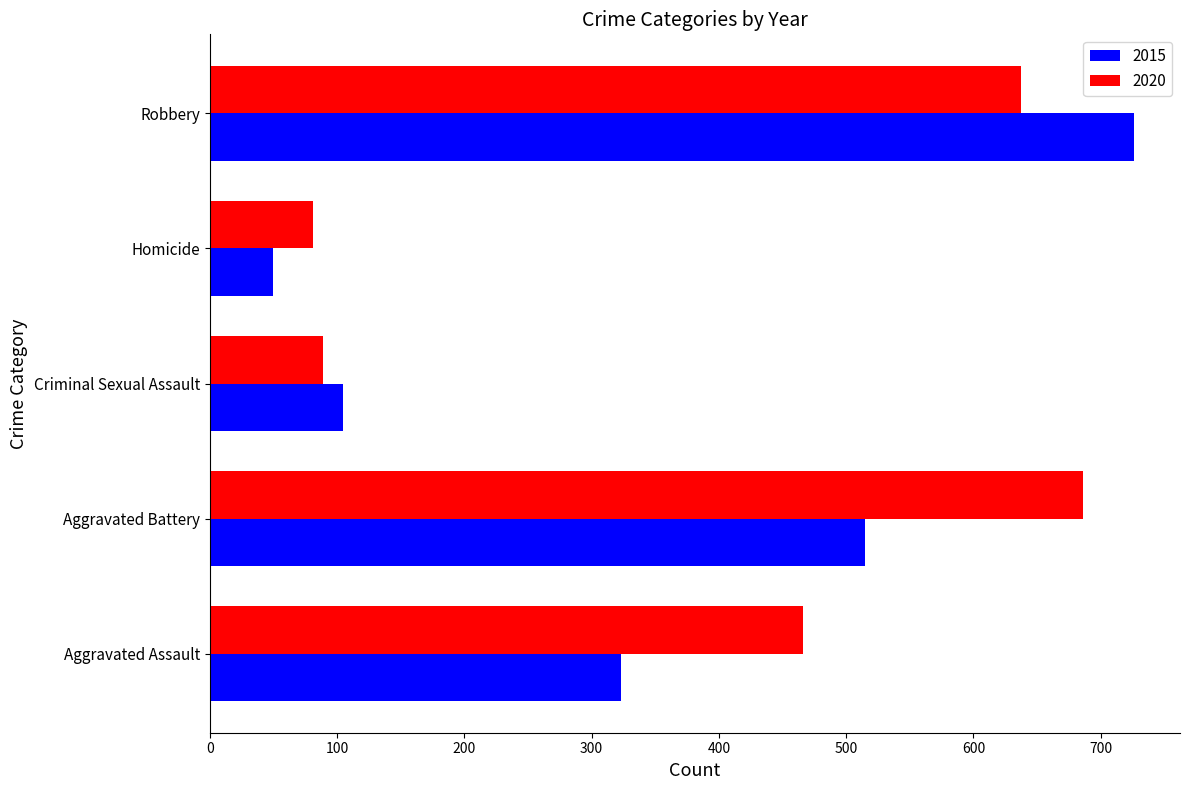

True or false: 2015 has a value of 35 at Criminal Sexual Assault.

False